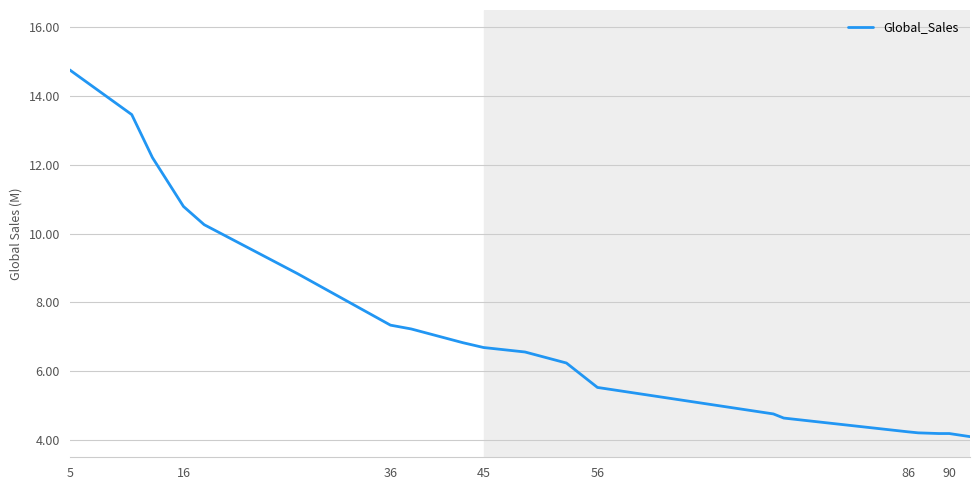

Does the chart display data point markers on the line(s)?

No